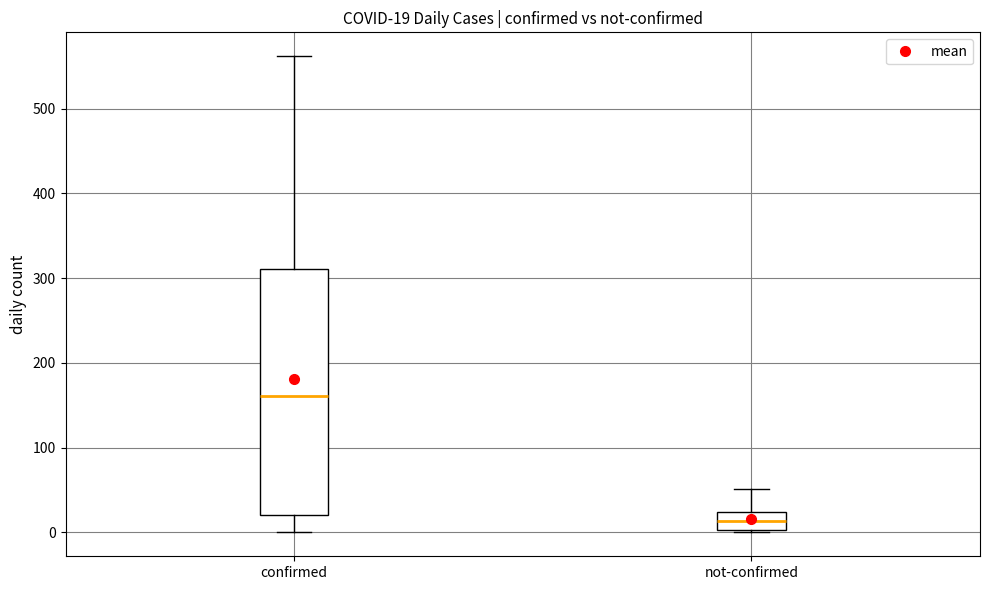

Comparing the boxes themselves (not the whiskers), which one is the tallest?

confirmed